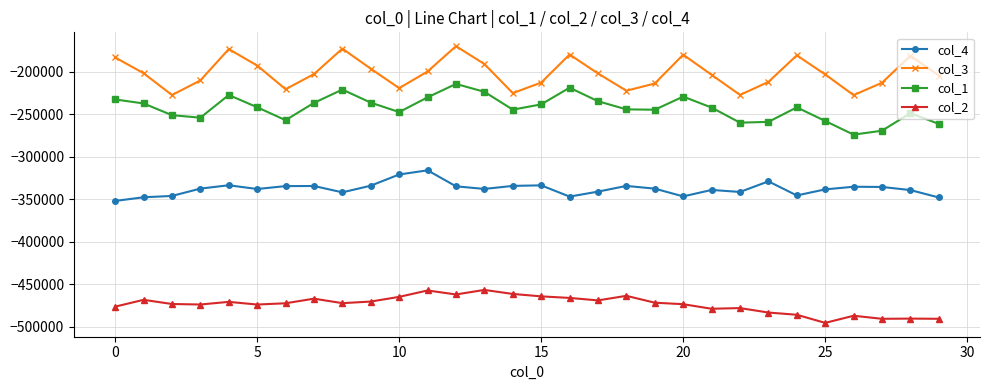

In col_3, how many points are higher than both neighbors (excluding endpoints)?

7